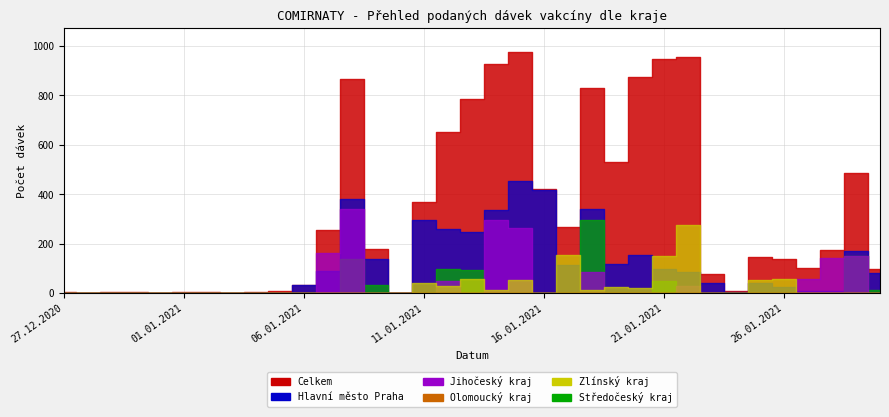

What position from the right is 12.01.2021?

19